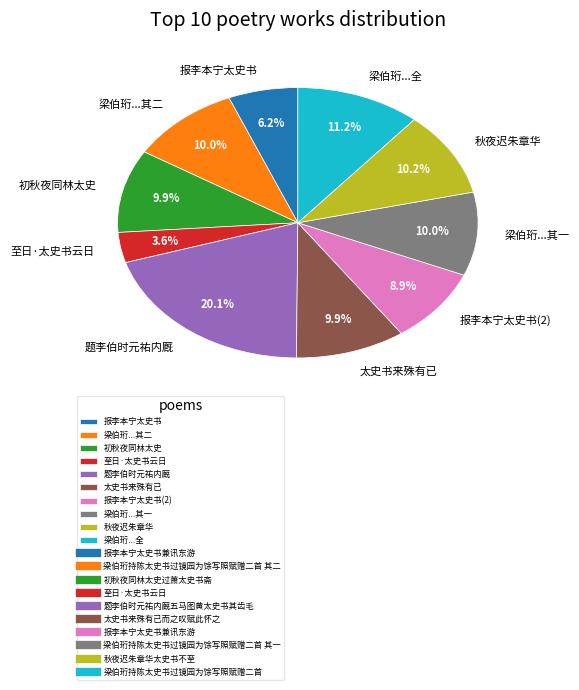

Between 至日·太史书云日 and 太史书来殊有已, which is larger?

太史书来殊有已